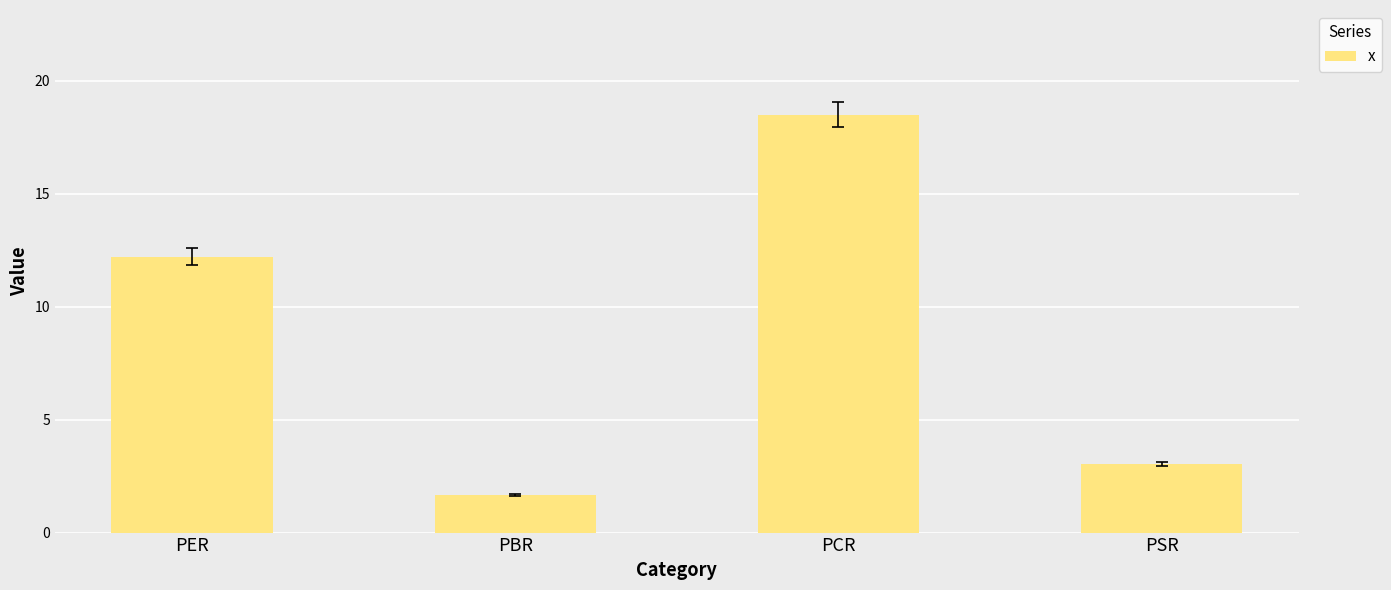

What is the sum of all values?

35.4